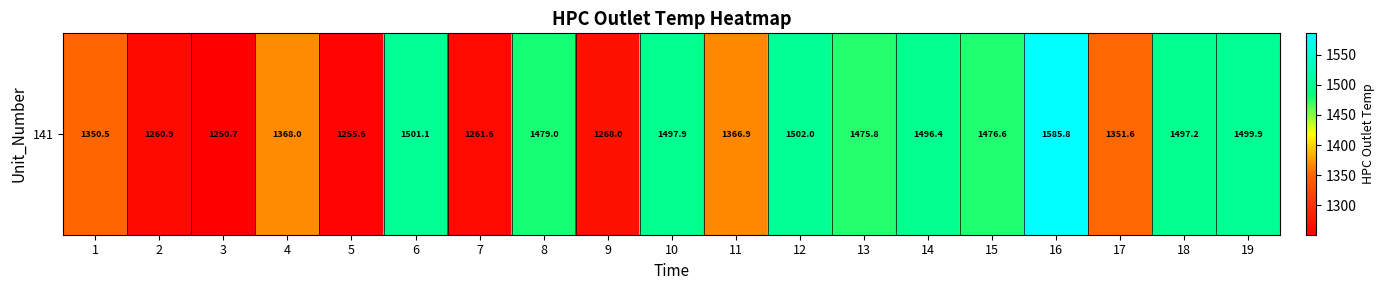

The chart shows a value of 1914.8 at 5. True or false?

False